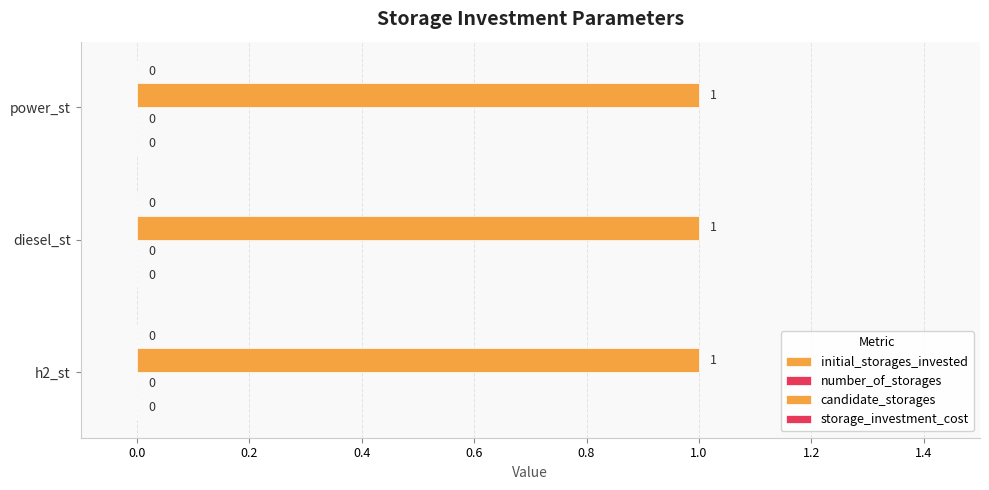

What position from the left is diesel_st?

2